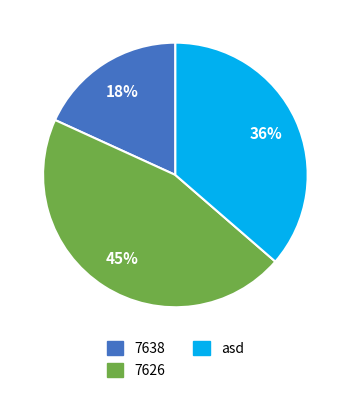

The 7638 slice represents 28% of the pie. True or false?

False